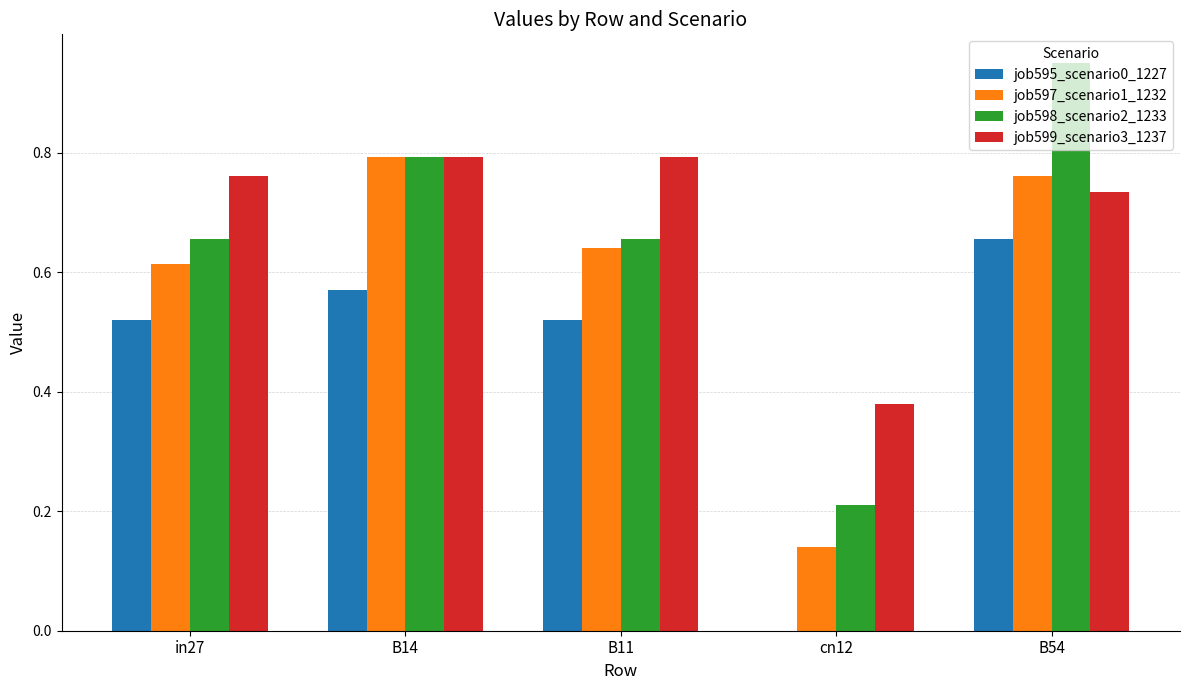

Between B14 and B54, which series saw the biggest shift?

job598_scenario2_1233